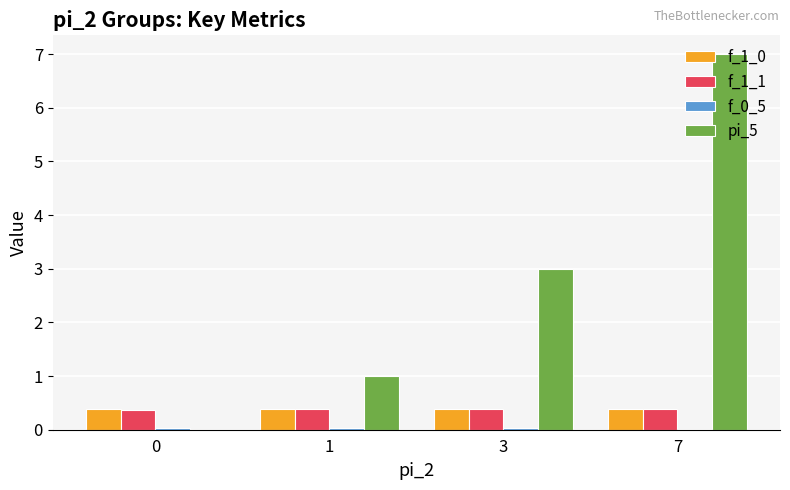

What is the greatest value displayed?

7.0